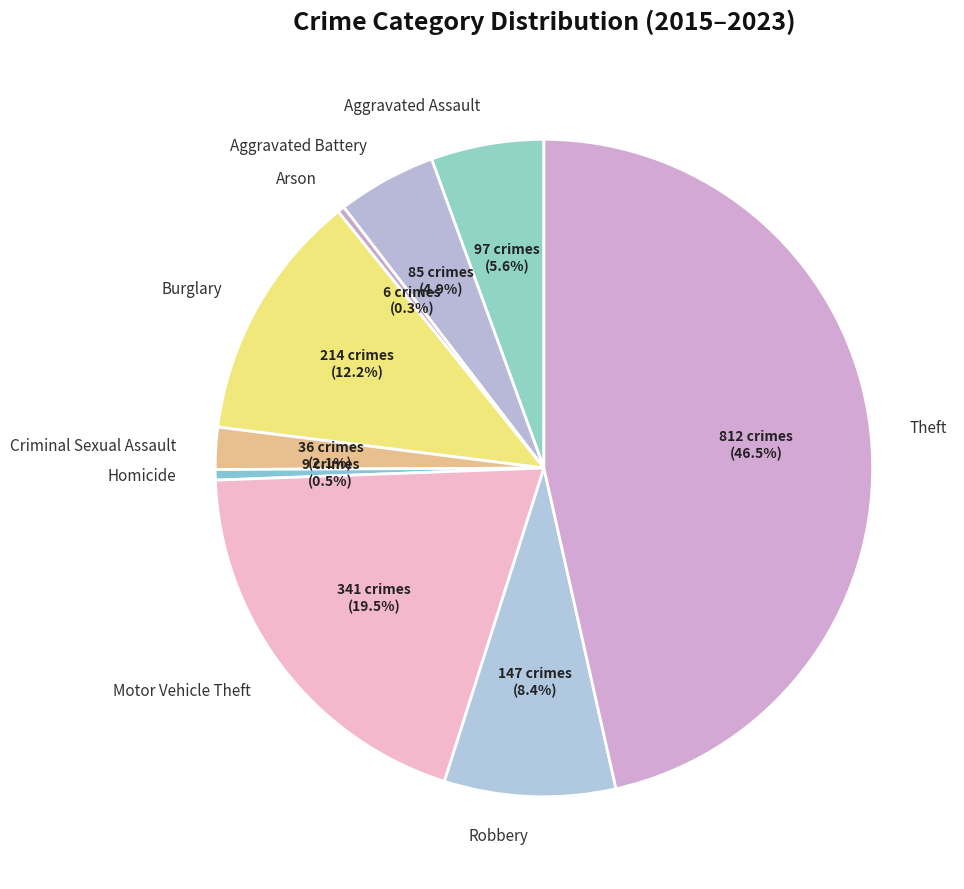

To the nearest percent, what portion does Burglary represent?

12%